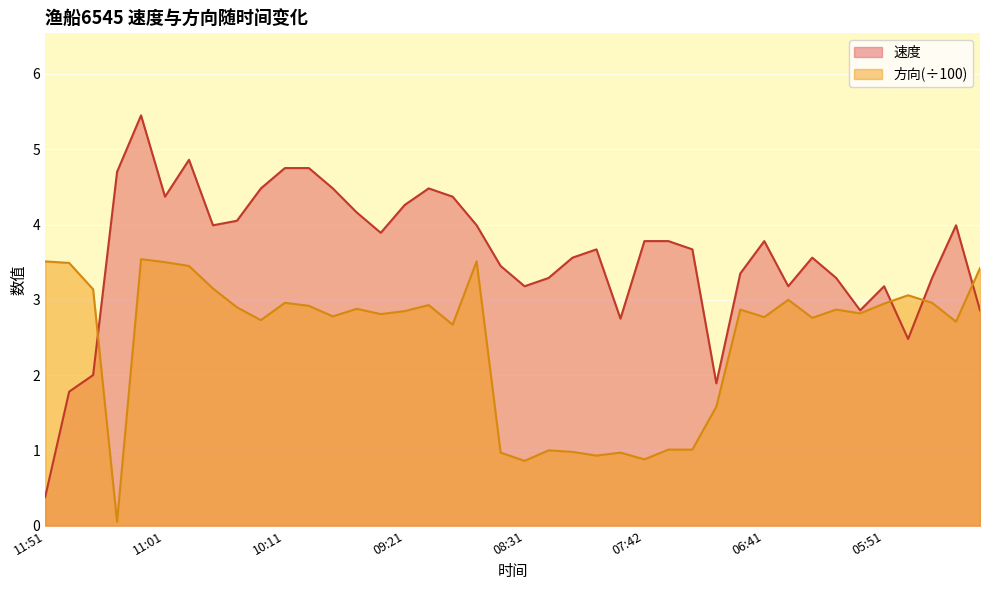

True or false: 方向 has a value of 2.8 at 06:21.

True